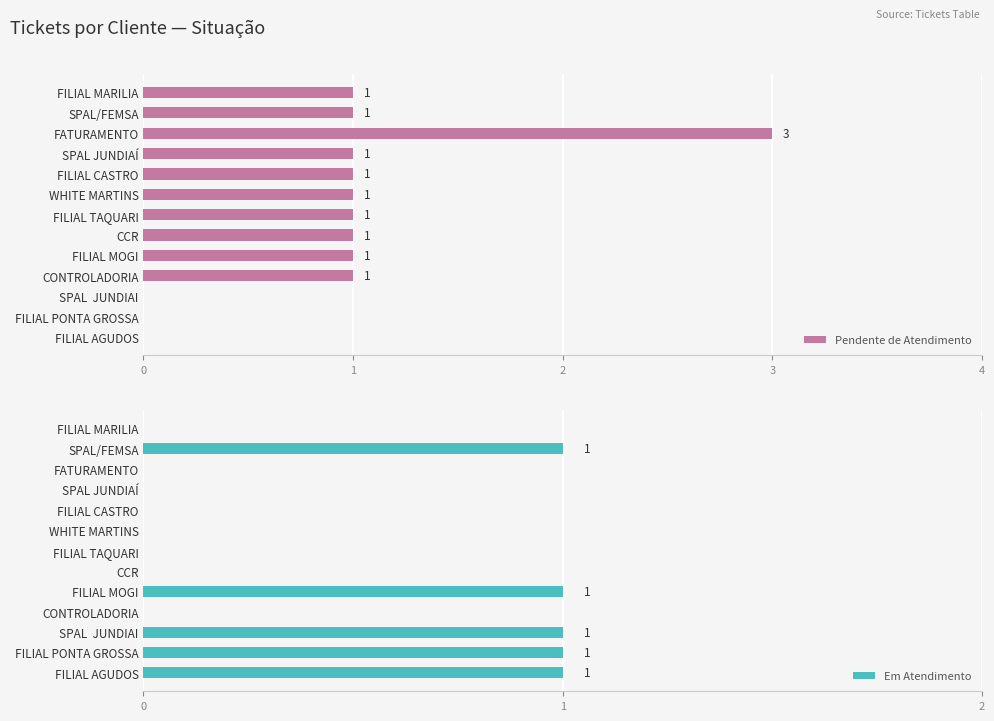

Is it true that Pendente de Atendimento equals 3 at FATURAMENTO?

True